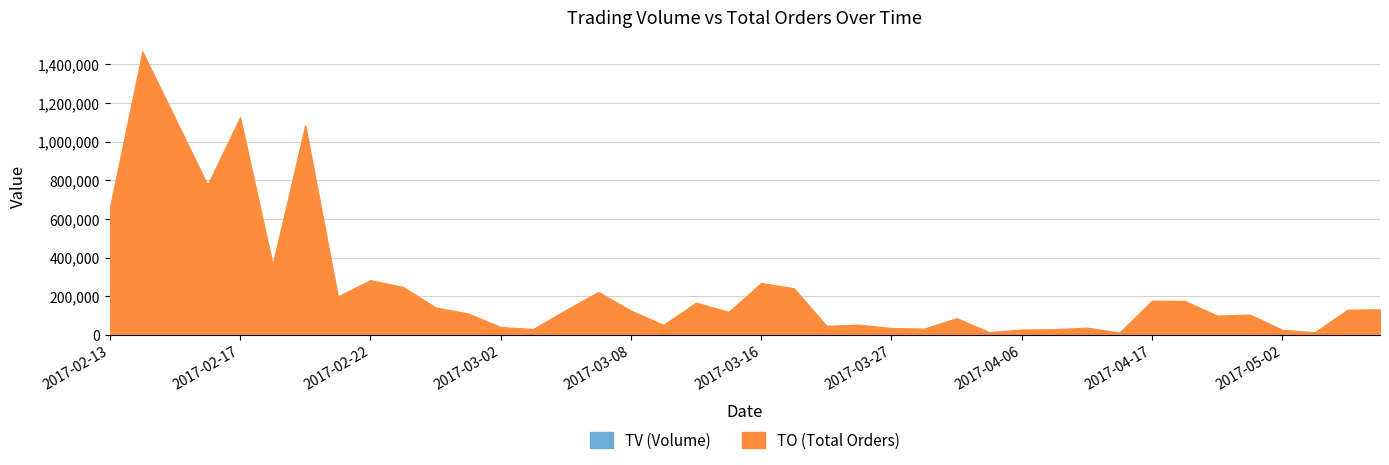

What is the sum of the TO values at 2017-05-04 and 2017-02-14?

1595390